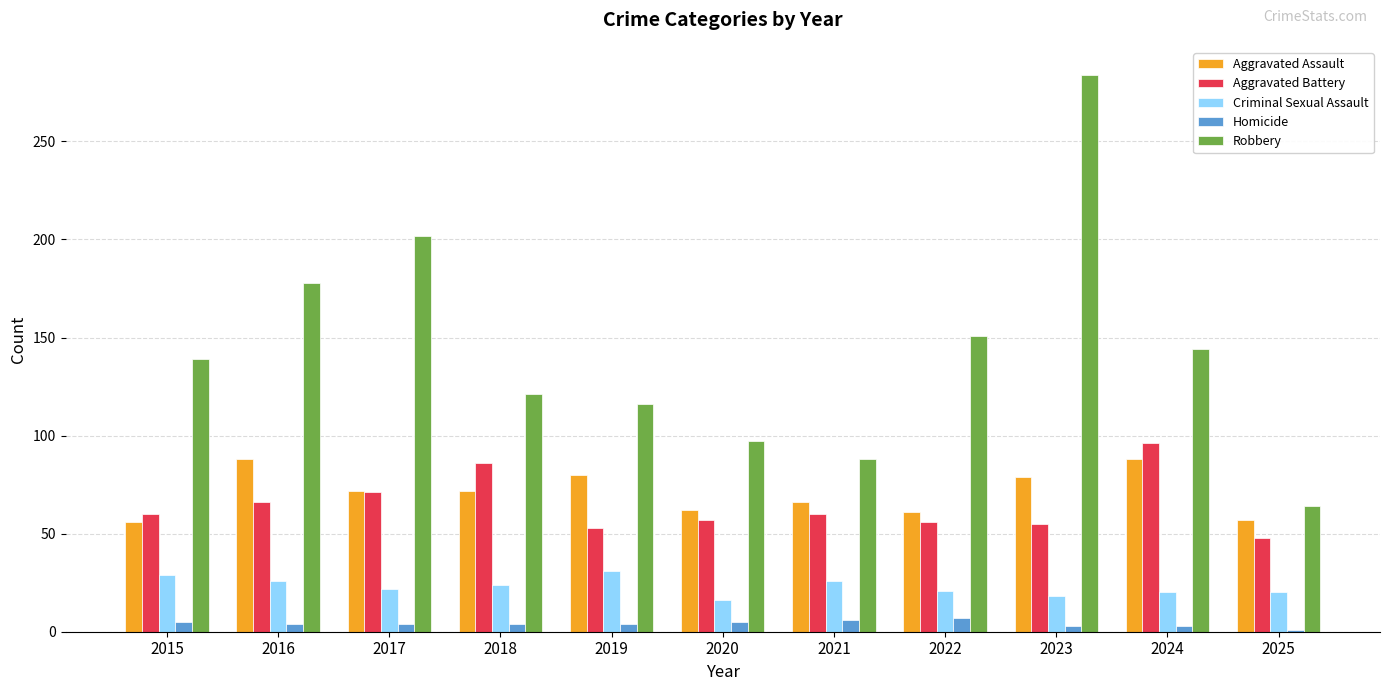

Is the value of Aggravated Assault at 2025 greater than the value of Robbery at 2021?

No